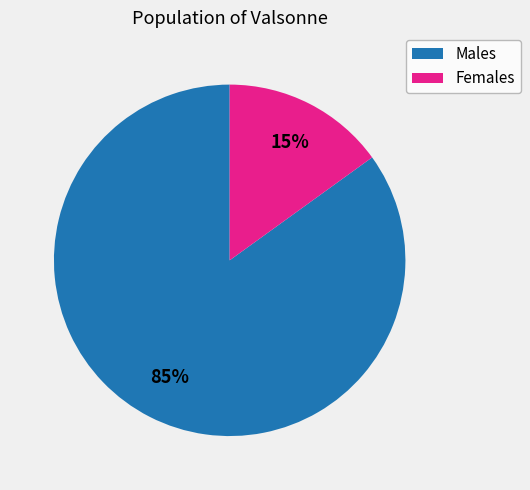

Is it true that Females is 26% of the pie?

False